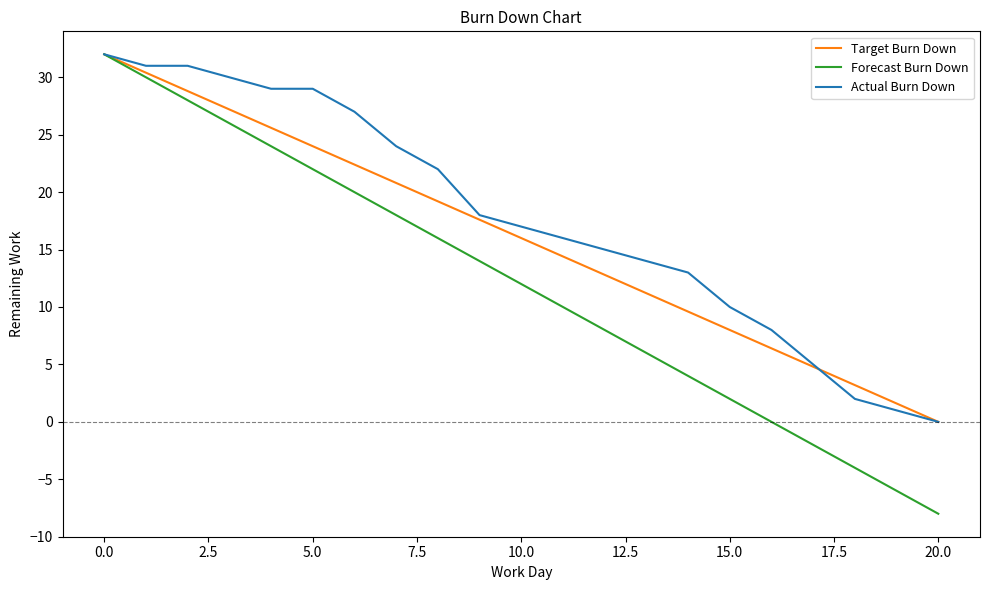

Which series has the largest range (max minus min)?

Forecast Burn Down